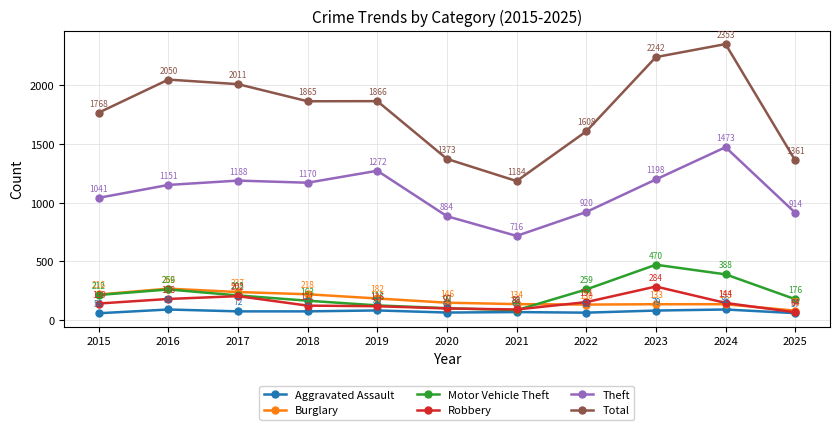

Reading left to right, transcribe all the data shown in this chart.

Aggravated Assault: 2015=56	2016=88	2017=72	2018=72	2019=80	2020=62	2021=66	2022=61	2023=79	2024=88	2025=57
Burglary: 2015=216	2016=266	2017=237	2018=218	2019=182	2020=146	2021=134	2022=130	2023=133	2024=133	2025=78
Motor Vehicle Theft: 2015=212	2016=259	2017=208	2018=163	2019=123	2020=99	2021=82	2022=259	2023=470	2024=388	2025=176
Robbery: 2015=139	2016=178	2017=202	2018=121	2019=116	2020=97	2021=88	2022=151	2023=284	2024=144	2025=64
Theft: 2015=1041	2016=1151	2017=1188	2018=1170	2019=1272	2020=884	2021=716	2022=920	2023=1198	2024=1473	2025=914
Total: 2015=1768	2016=2050	2017=2011	2018=1865	2019=1866	2020=1373	2021=1184	2022=1608	2023=2242	2024=2353	2025=1361